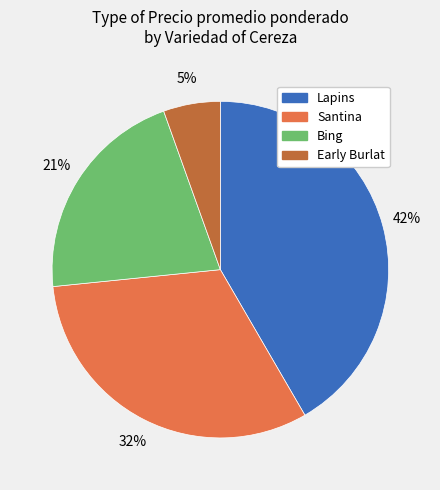

To the nearest percent, what is the average slice percentage?

25%